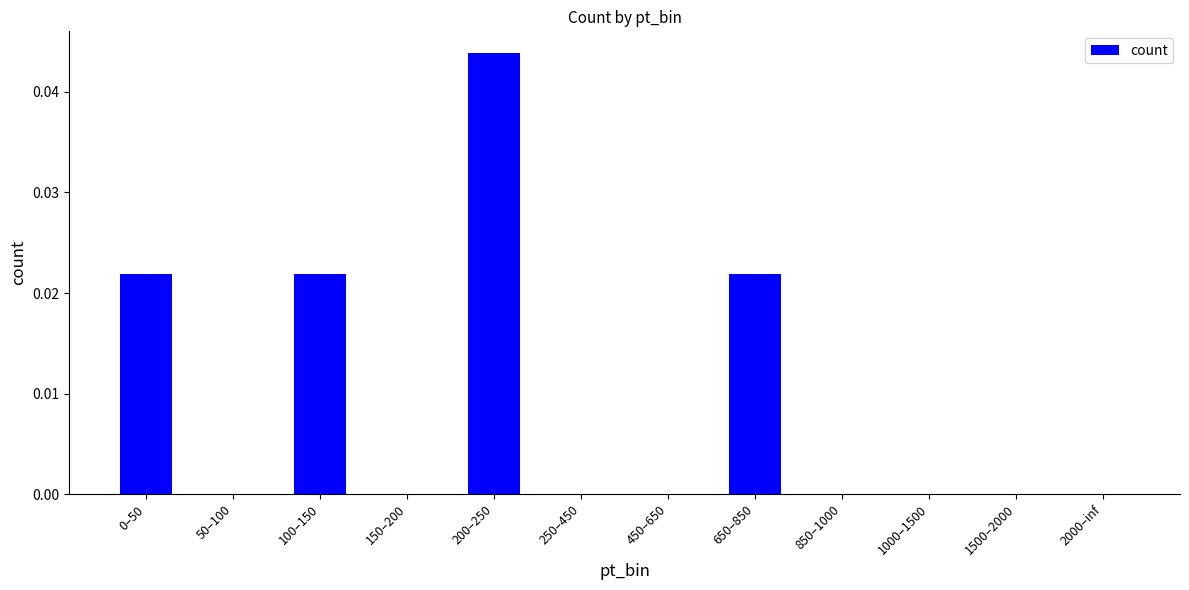

Which category has the highest value across all series?

200–250